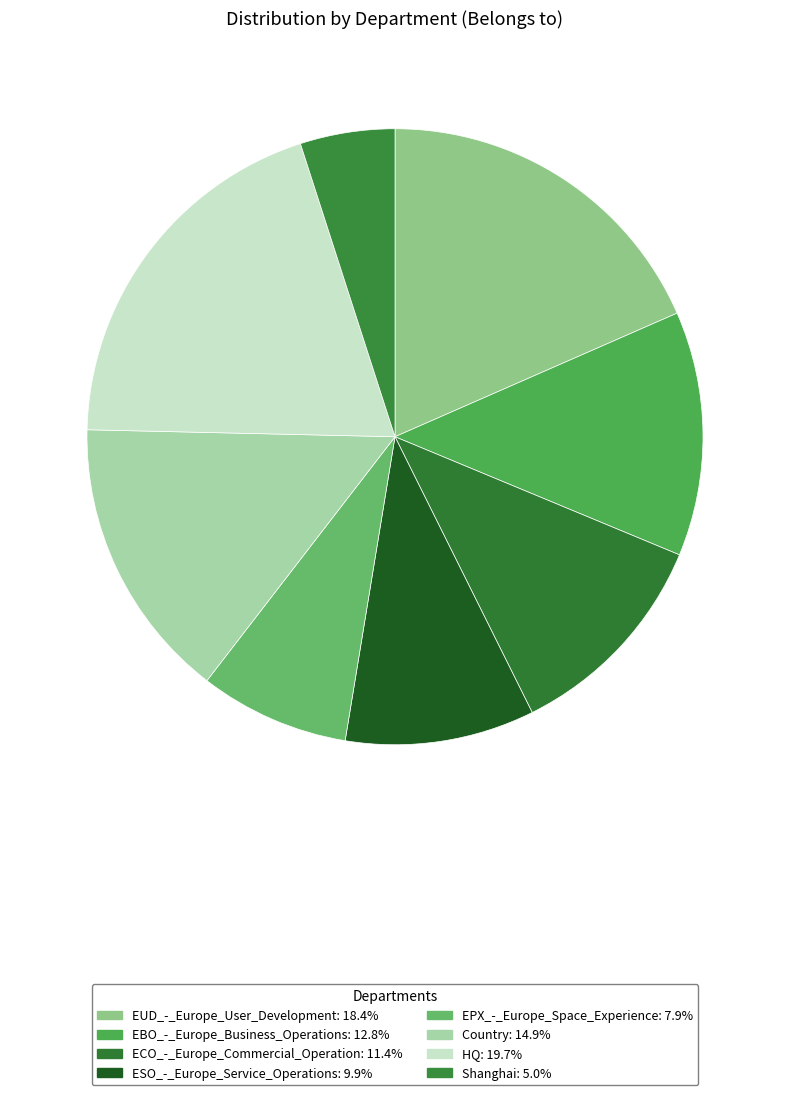

To the nearest percent, what is the difference between the largest and smallest slice percentages?

15%